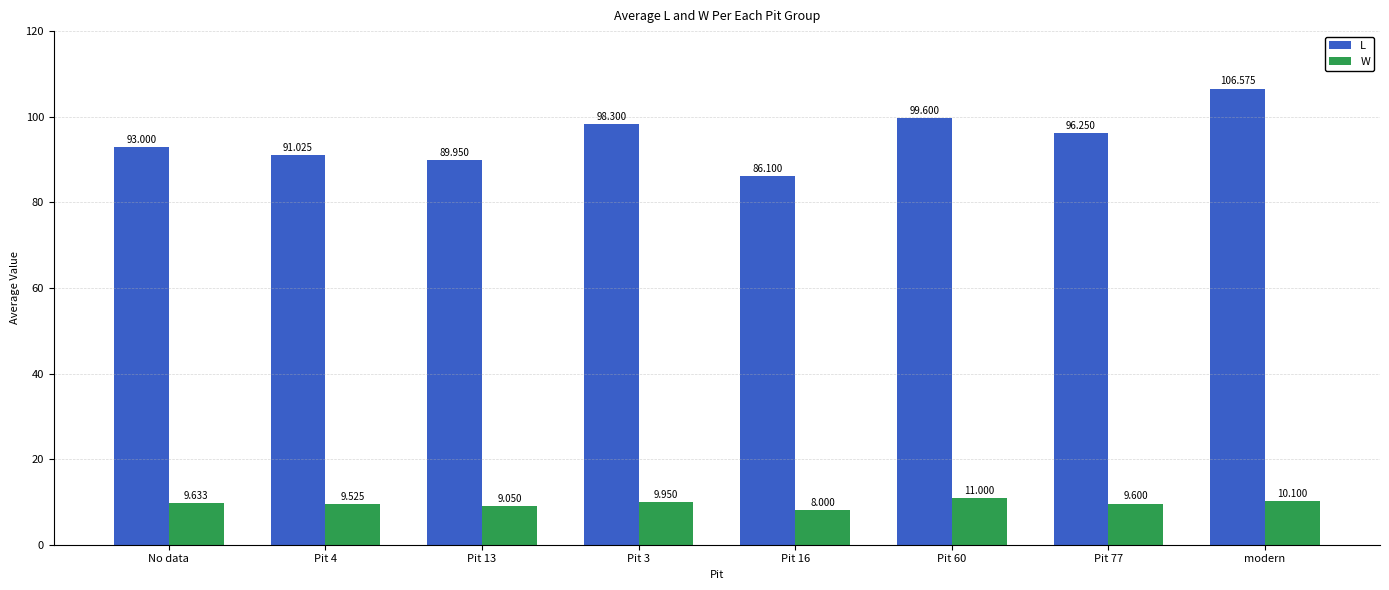

Where does the W series first go above 9?

No data